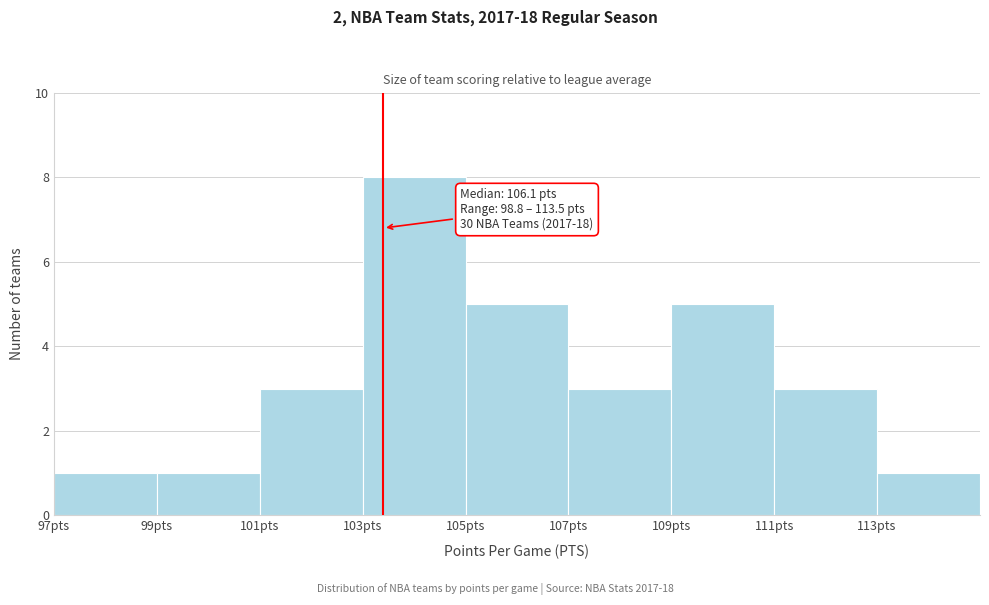

Which range on the x-axis has the tallest bar?

103 to 105